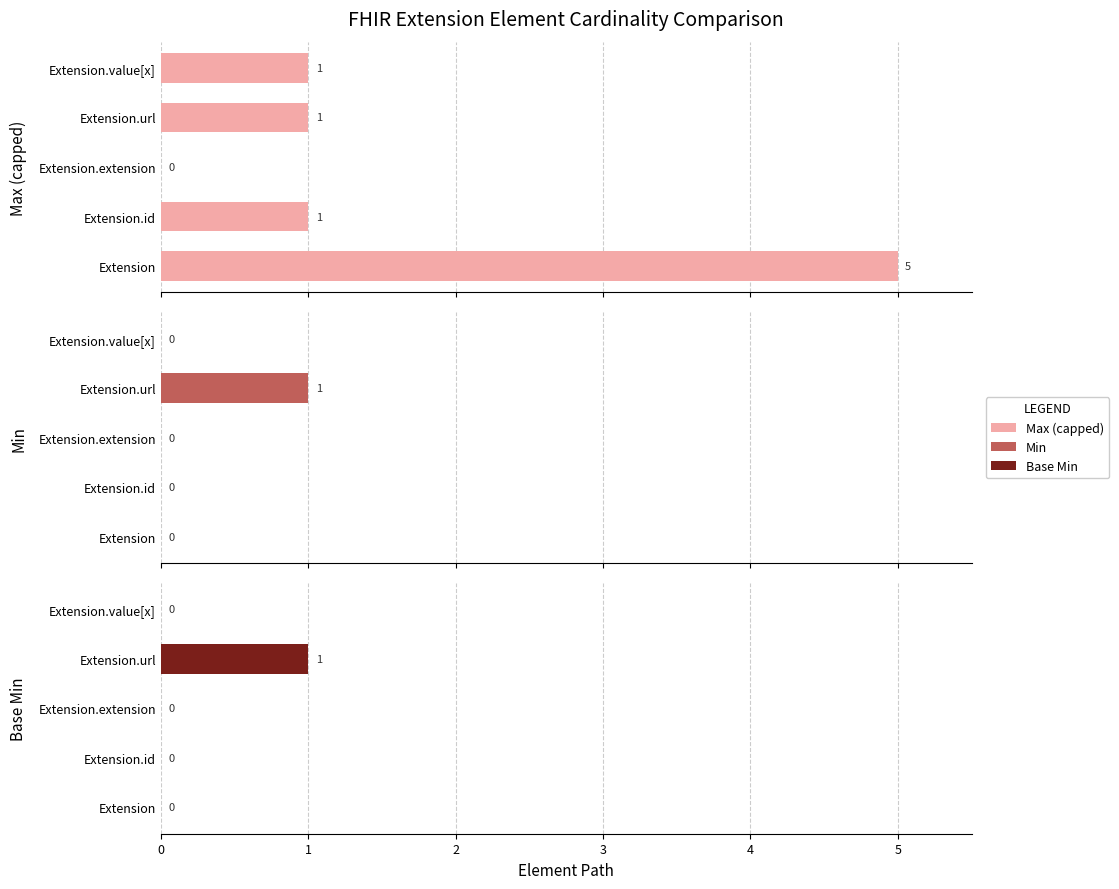

Is the value of Max (capped) at Extension.id greater than the value of Min at Extension?

Yes